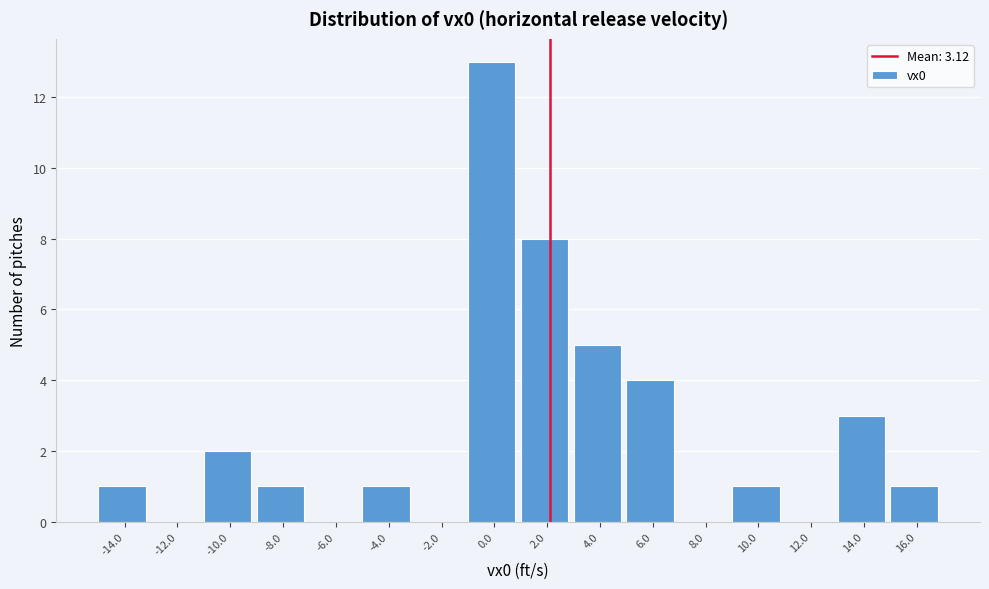

Reading left to right, extract all data points from this chart.

-14.0=1	-12.0=0	-10.0=2	-8.0=1	-6.0=0	-4.0=1	-2.0=0	0.0=13	2.0=8	4.0=5	6.0=4	8.0=0	10.0=1	12.0=0	14.0=3	16.0=1